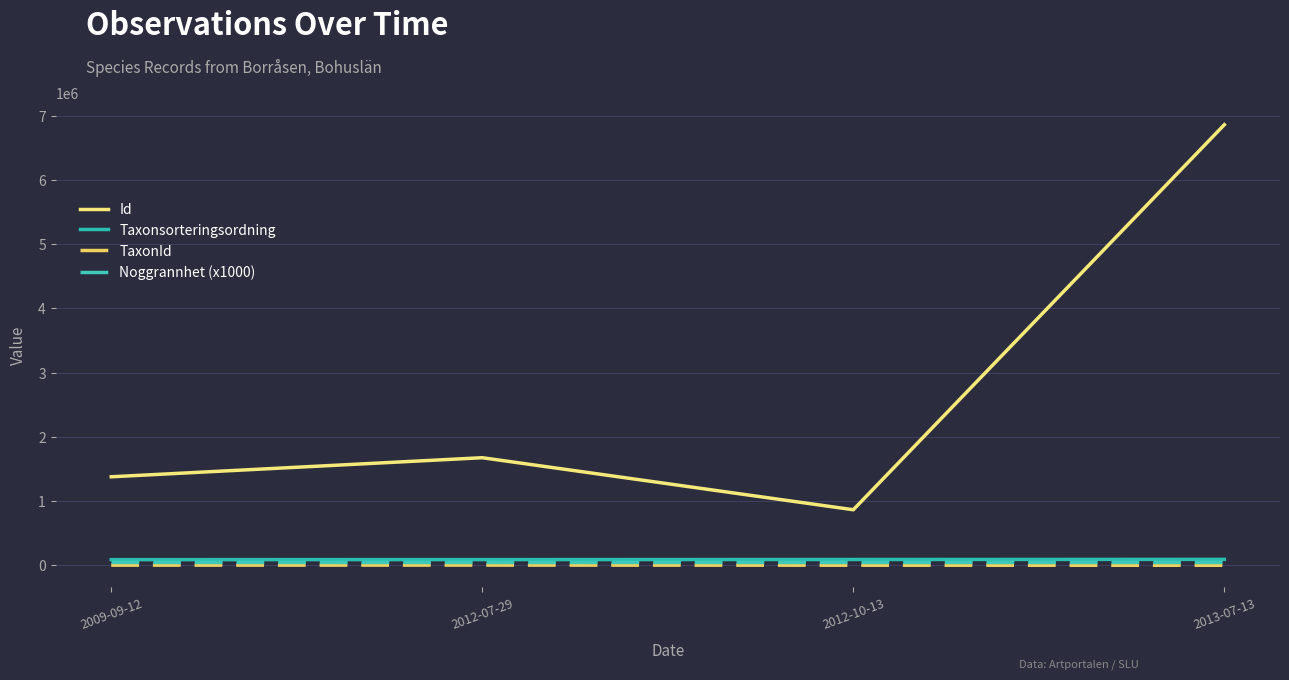

List the labels in order of Id value, smallest first.

2012-10-13, 2009-09-12, 2012-07-29, 2013-07-13